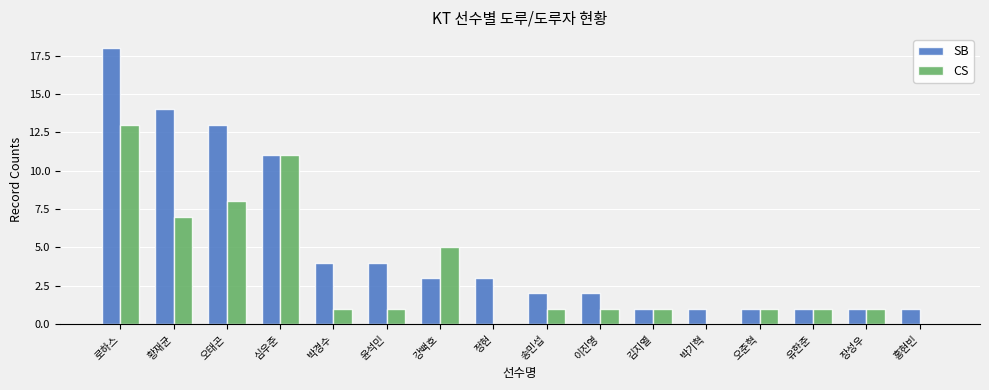

Reading left to right, what are all the values shown in this chart?

SB: 로하스=18	황재균=14	오태곤=13	심우준=11	박경수=4	윤석민=4	강백호=3	정현=3	송민섭=2	이진영=2	김지열=1	박기혁=1	오준혁=1	유한준=1	장성우=1	홍현빈=1
CS: 로하스=13	황재균=7	오태곤=8	심우준=11	박경수=1	윤석민=1	강백호=5	정현=0	송민섭=1	이진영=1	김지열=1	박기혁=0	오준혁=1	유한준=1	장성우=1	홍현빈=0